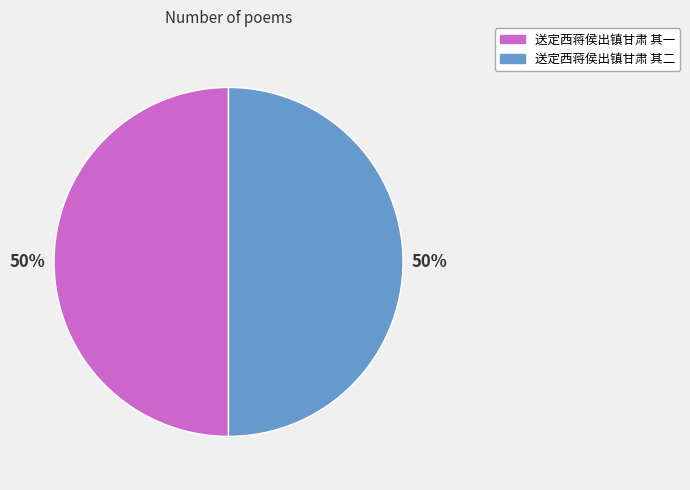

Approximately how many times larger is the value at 送定西蒋侯出镇甘肃 其一 compared to 送定西蒋侯出镇甘肃 其二?

1.0